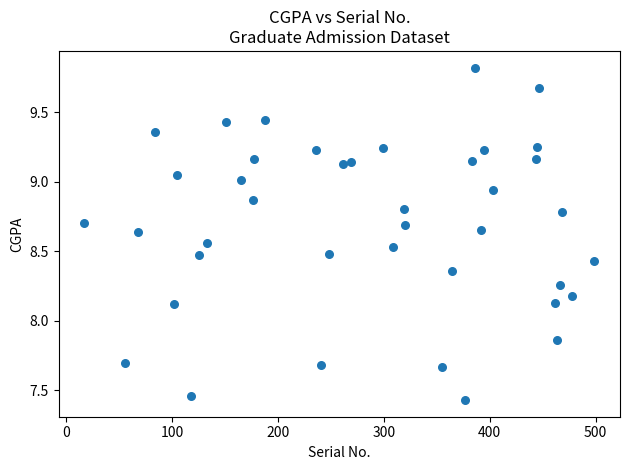

What is the range of Y values (max minus min)?

2.4